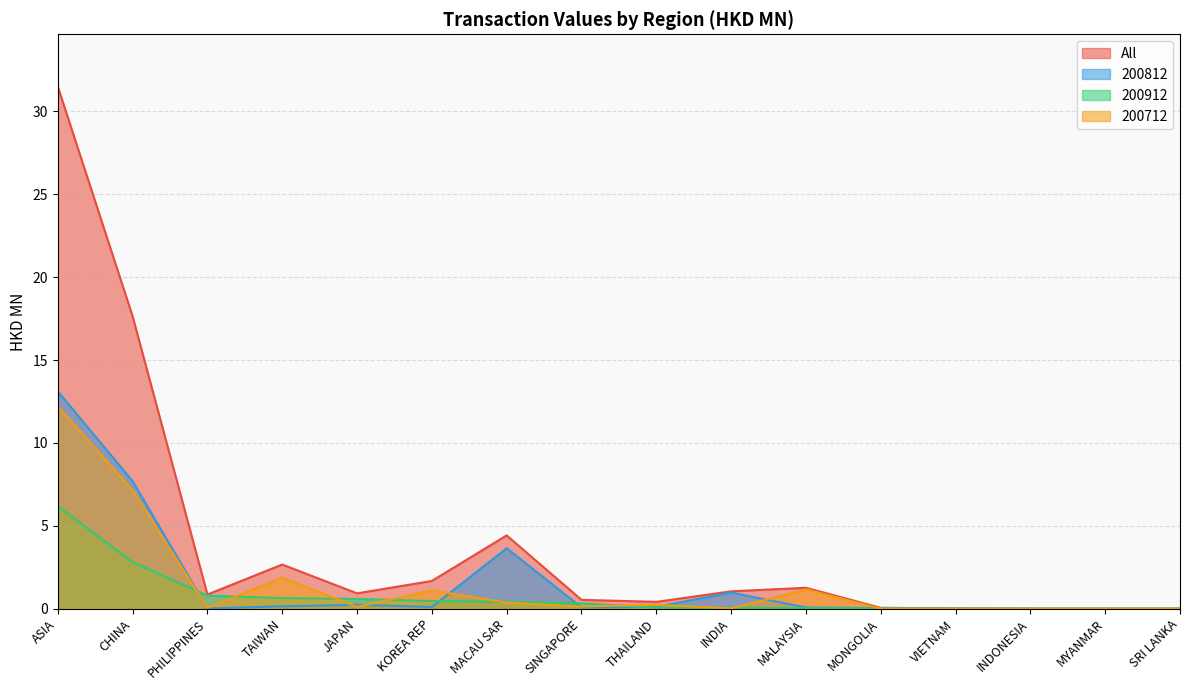

At how many categories does at least one series exceed 26?

1